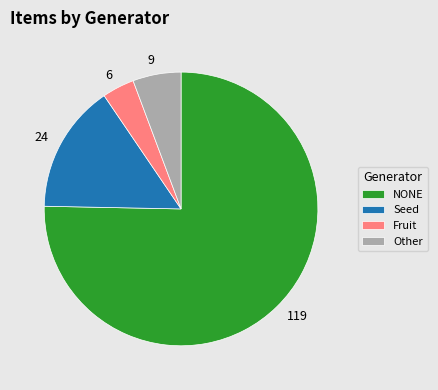

Is NONE the majority of the pie?

Yes